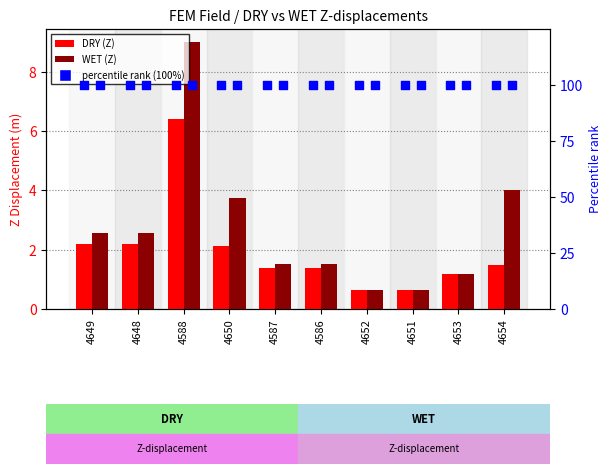

At which category is the sum across all series the highest?

4588